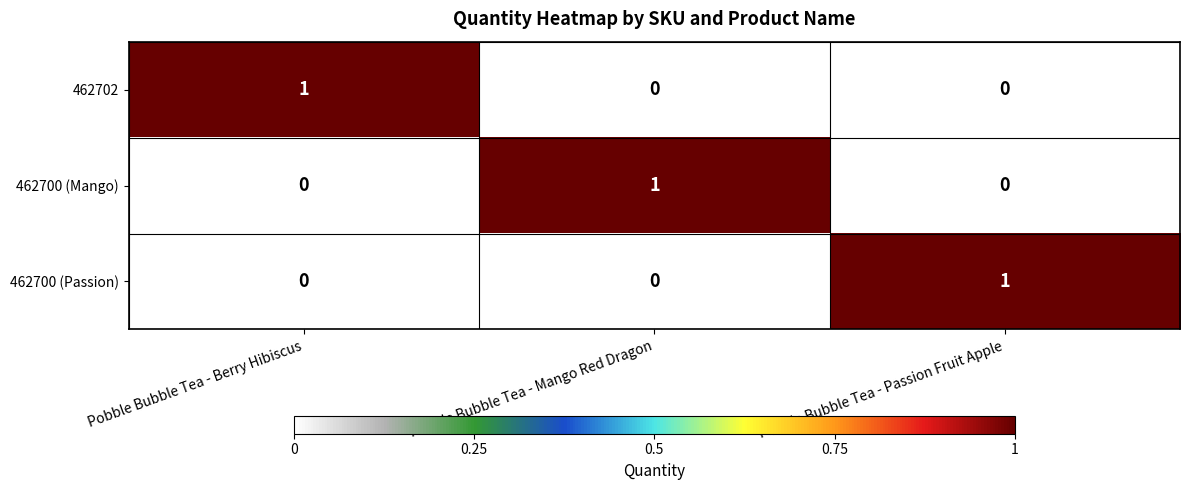

How many categories are shown in the chart?

3